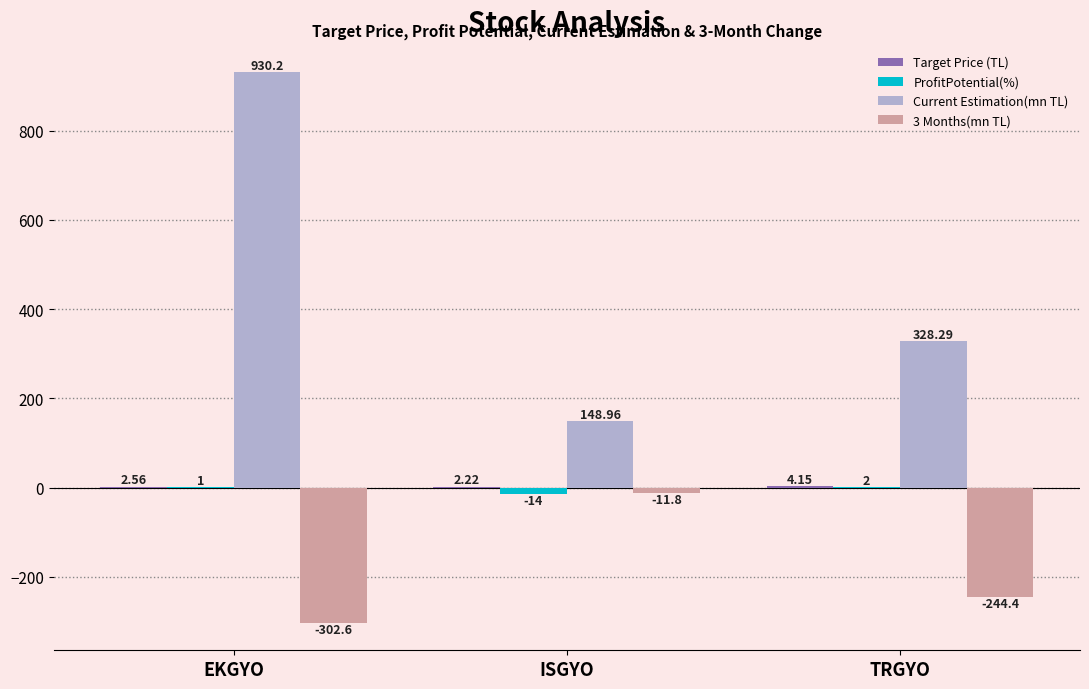

Are the bars grouped side by side (vs. stacked)?

Yes